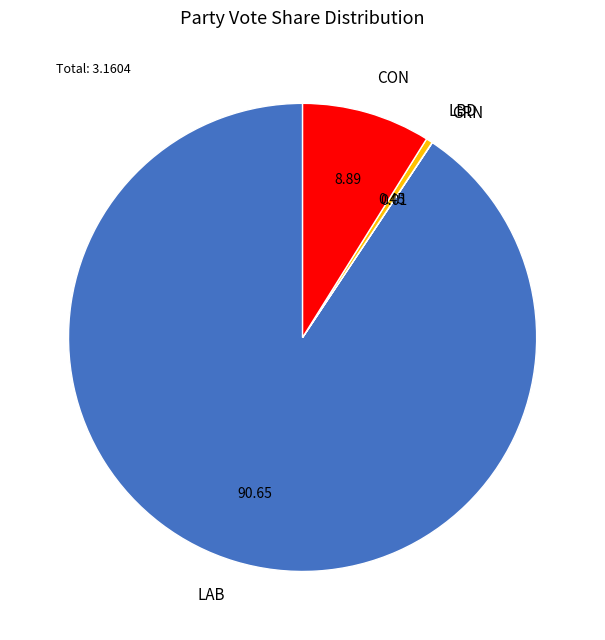

Combined, do CON and LAB account for over 50%?

Yes